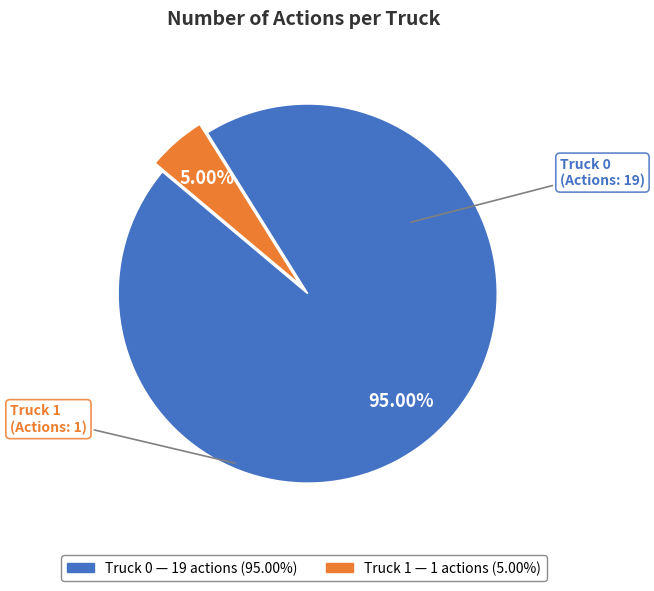

Which category accounts for the majority?

Truck 0